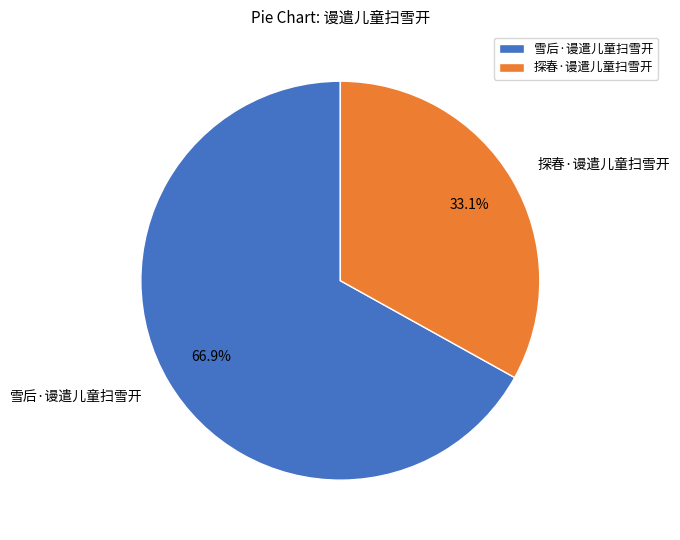

To the nearest percent, what is the combined percentage of 雪后·谩遣儿童扫雪开 and 探春·谩遣儿童扫雪开?

100%